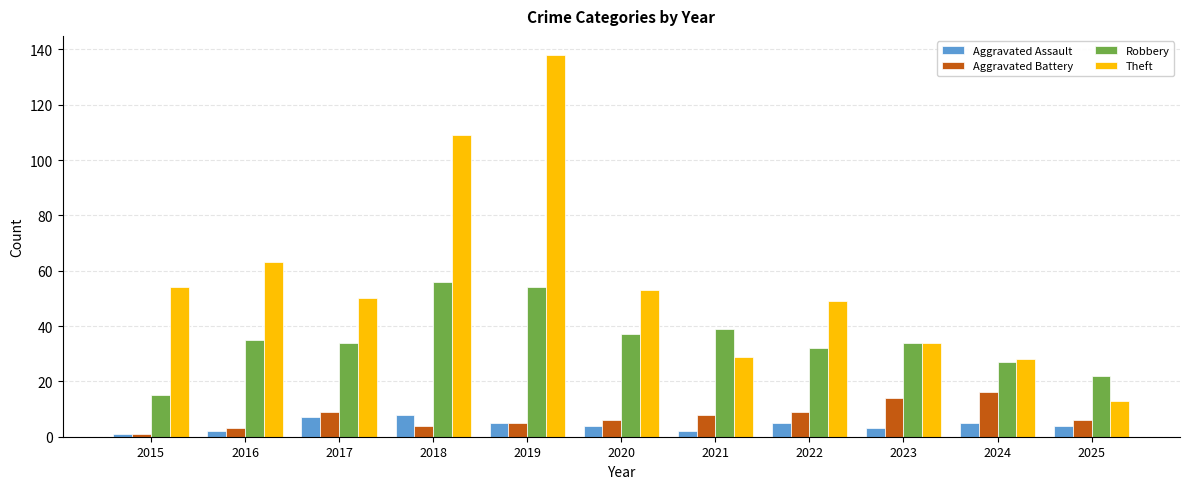

Count the number of data series in this chart.

4